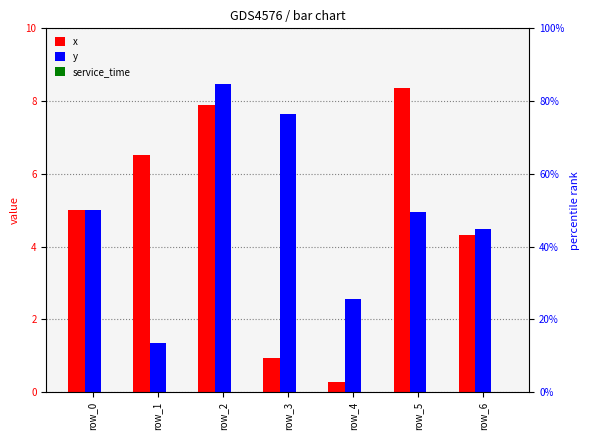

How many bars are there in each group?

3